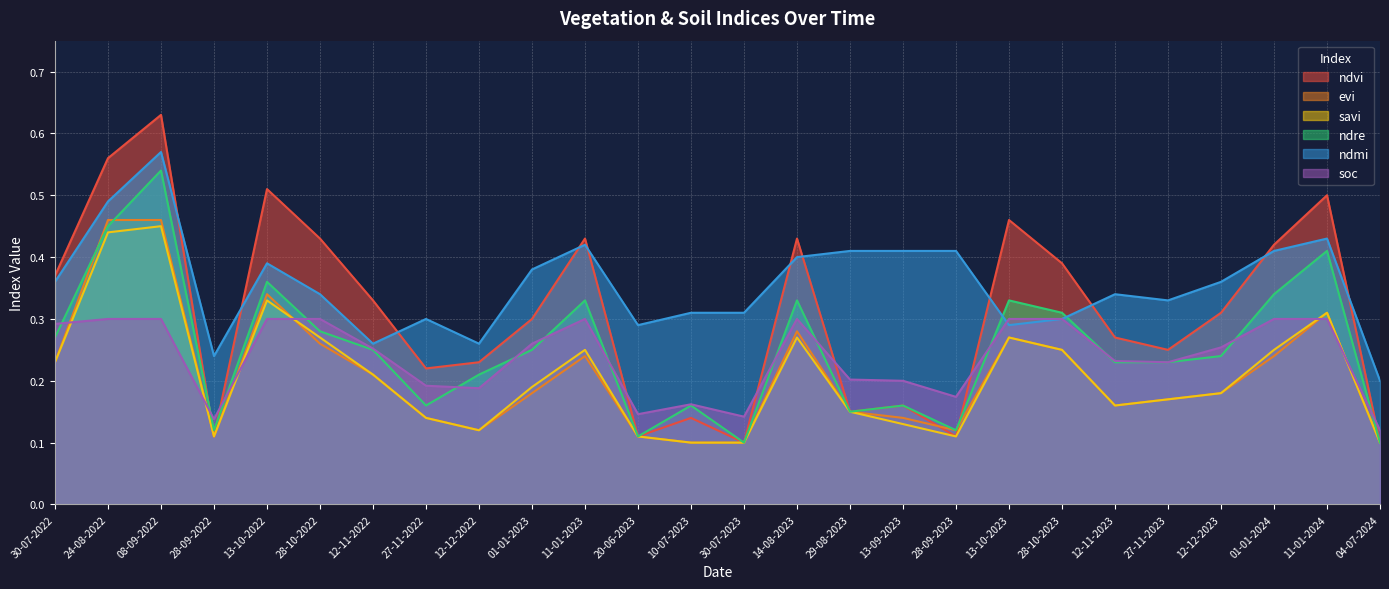

At 12-12-2022, list the series in order from smallest to largest.

evi, savi, soc, ndre, ndvi, ndmi